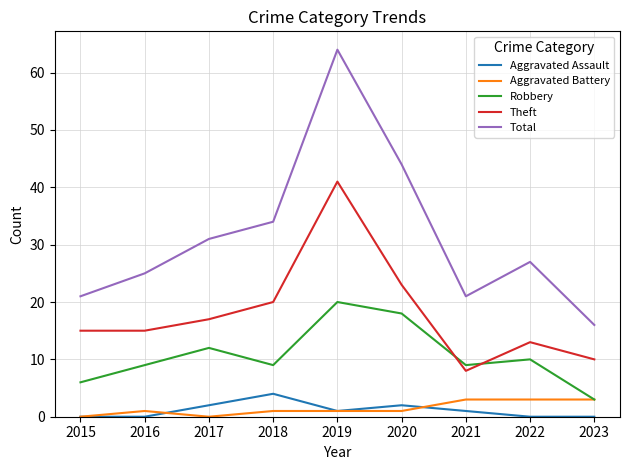

What is the lowest value of the Total series?

16